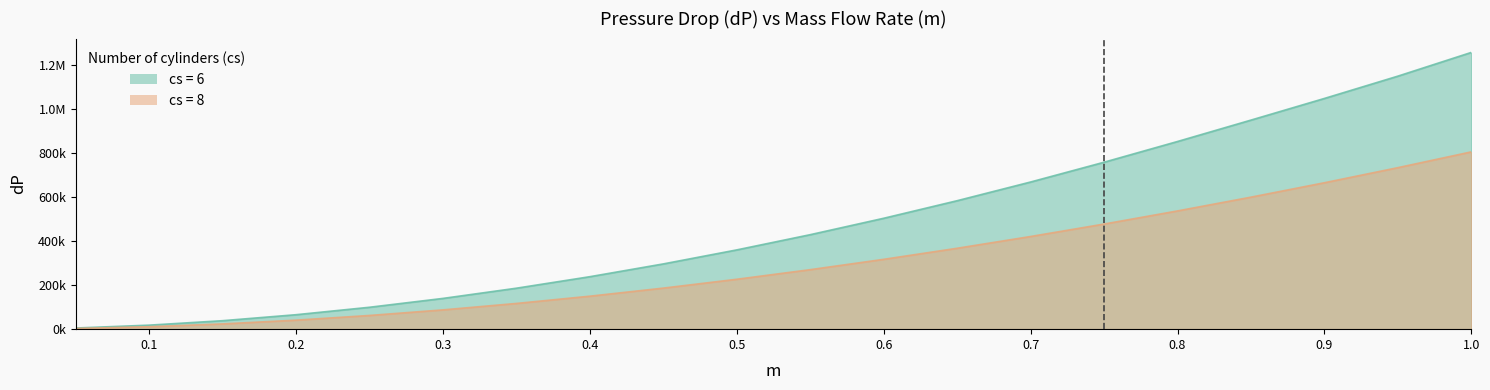

How many data points in cs=8 are less than 270795?

10